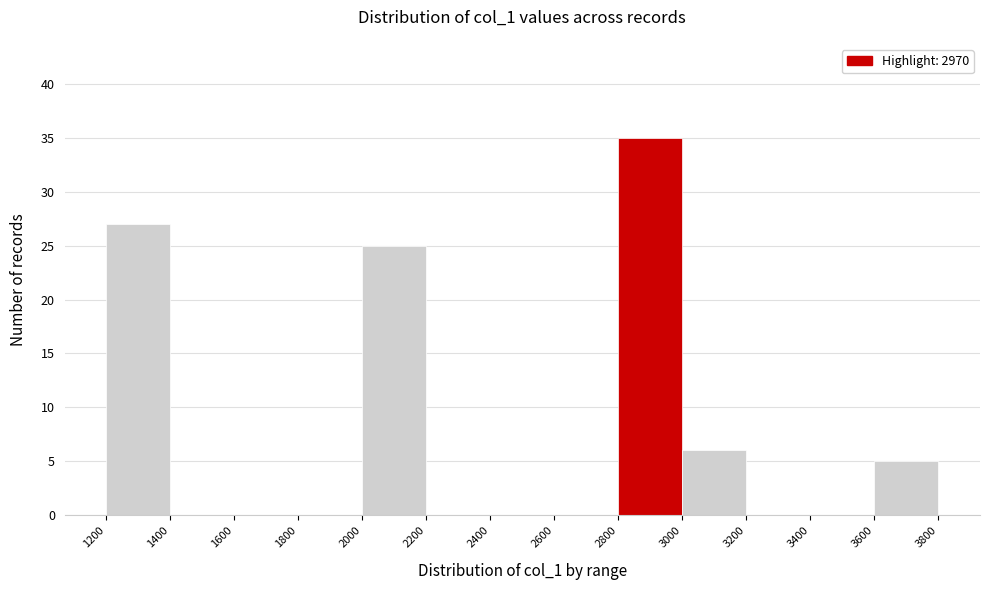

Reading left to right, list every bar in this chart as the range it spans on the x-axis followed by its height. The values are not printed on the chart, so give them approximately, as read against the axis.

1200 to 1400: 27
1400 to 1600: 0
1600 to 1800: 0
1800 to 2000: 0
2000 to 2200: 25
2200 to 2400: 0
2400 to 2600: 0
2600 to 2800: 0
2800 to 3000: 35
3000 to 3200: 6
3200 to 3400: 0
3400 to 3600: 0
3600 to 3800: 5